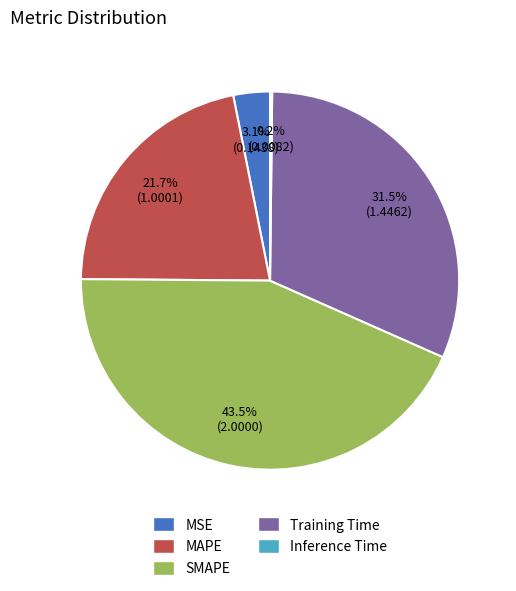

Which category has the biggest portion of the pie?

SMAPE